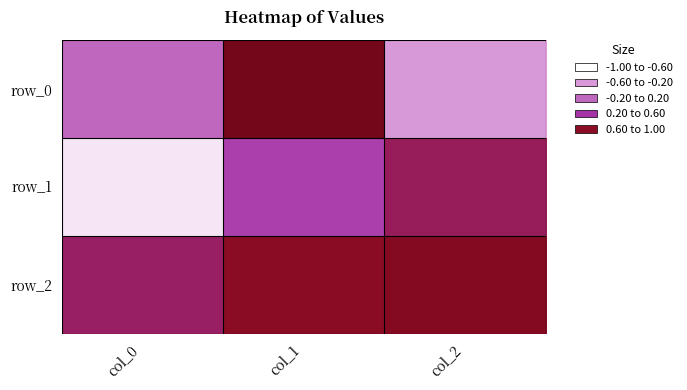

How many series are shown in this chart?

3